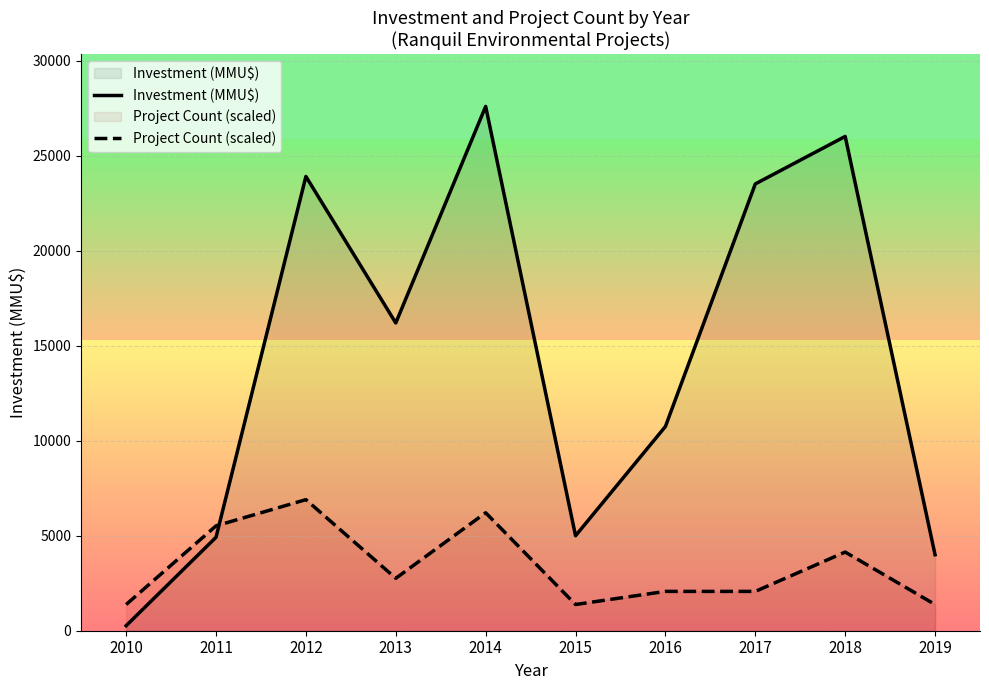

Is this an area chart (filled region under the line)?

No